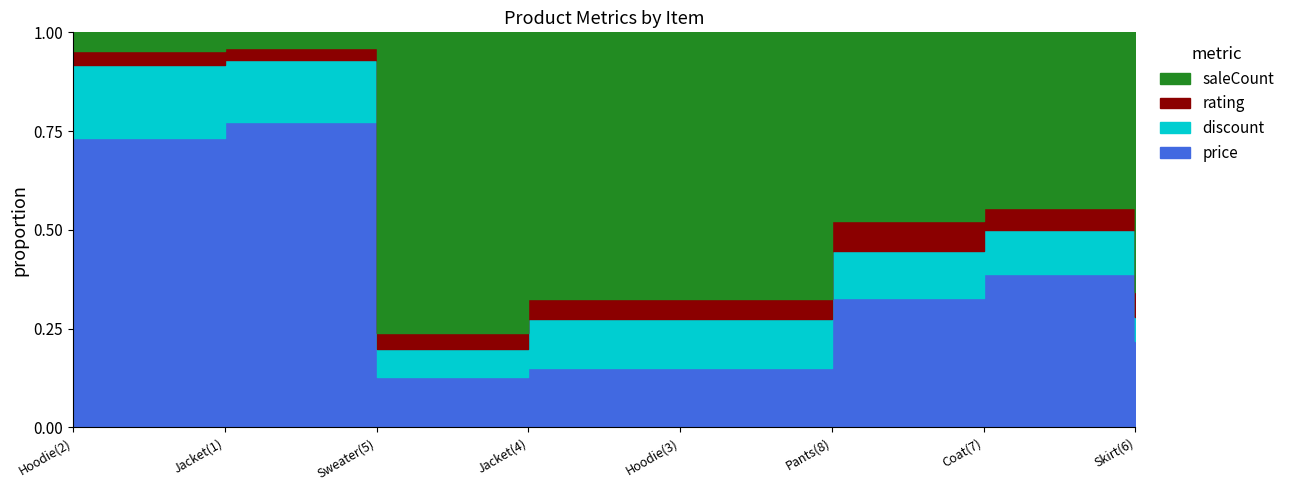

At which category does the chart reach its minimum across all series?

Sweater(5)